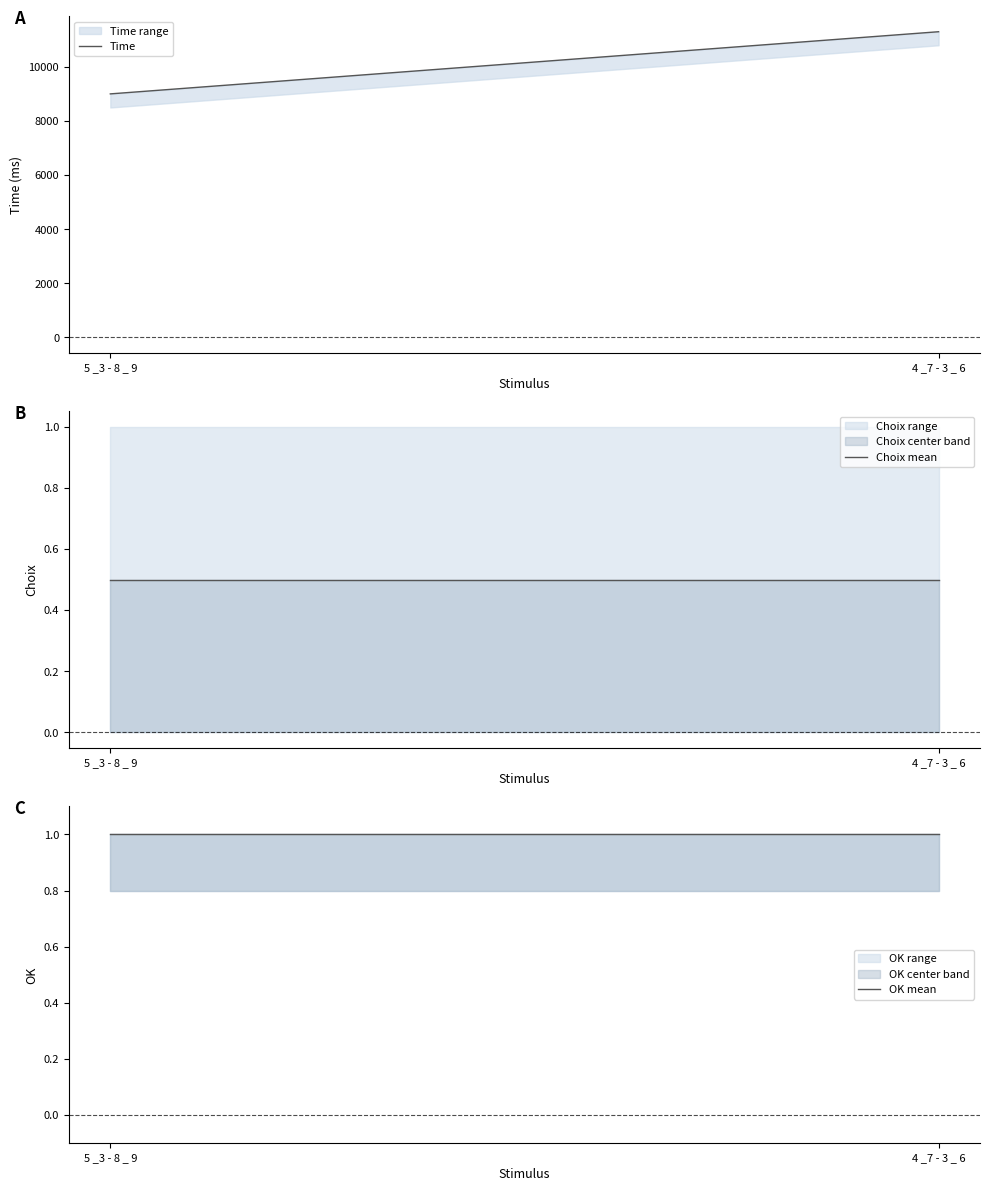

List the labels in order of Time value, largest first.

4 _7 - 3 _ 6, 5 _3 - 8 _ 9